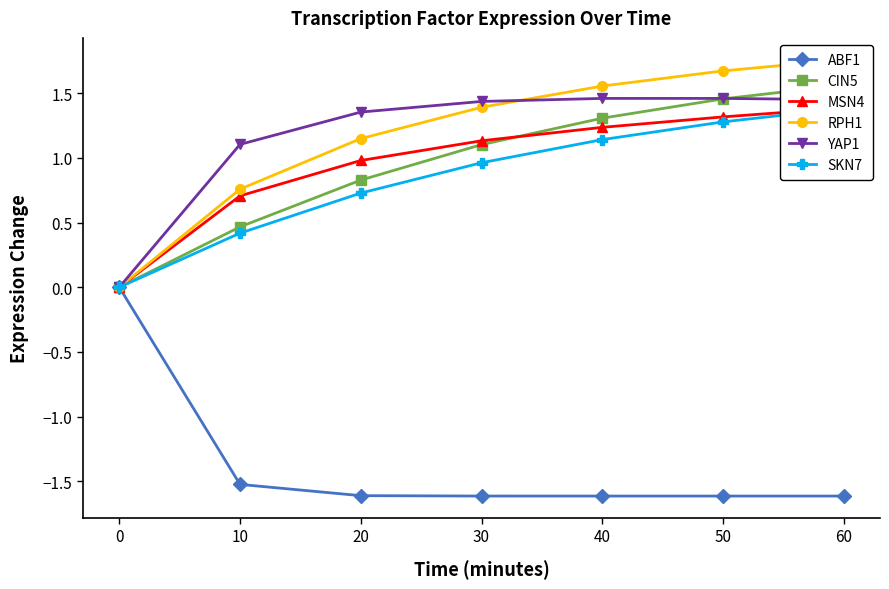

What is the approximate value of ABF1 at 10?

-1.5